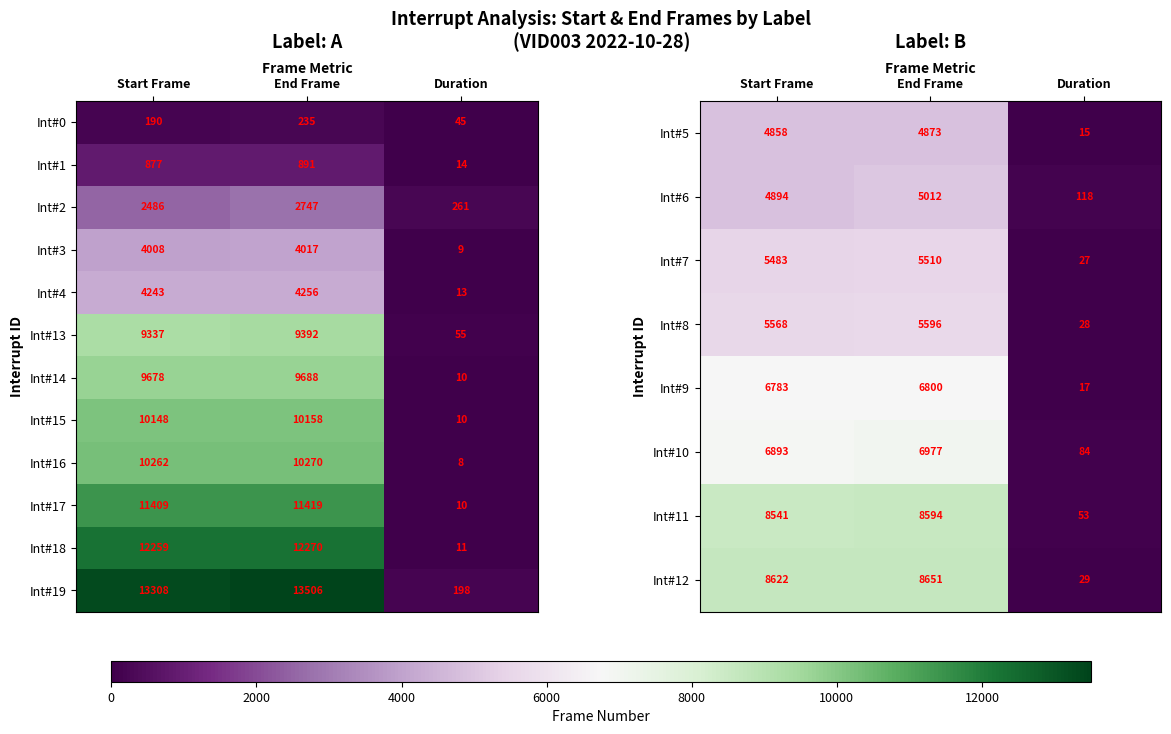

The value of Int#4 at Duration is 13. True or false?

True